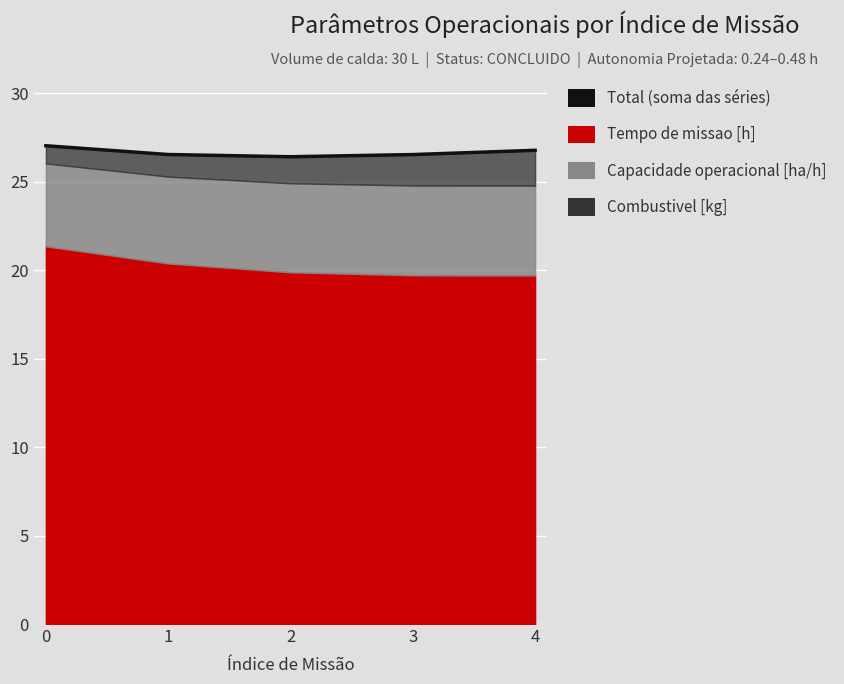

Reading right to left, transcribe all the data shown in this chart.

4=26.8	3=26.5	2=26.4	1=26.5	0=27.0